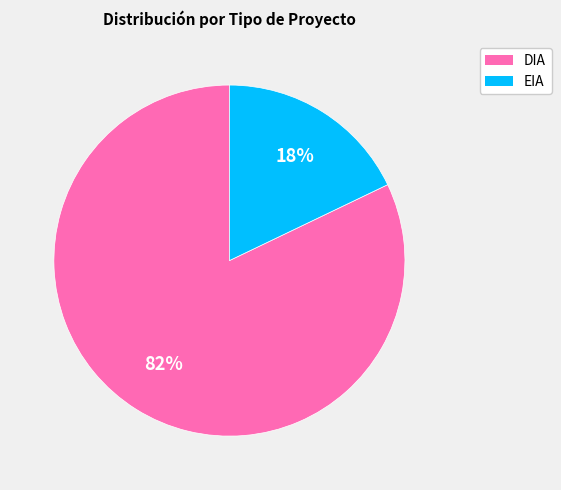

To the nearest percent, what is the combined percentage of EIA and DIA?

100%